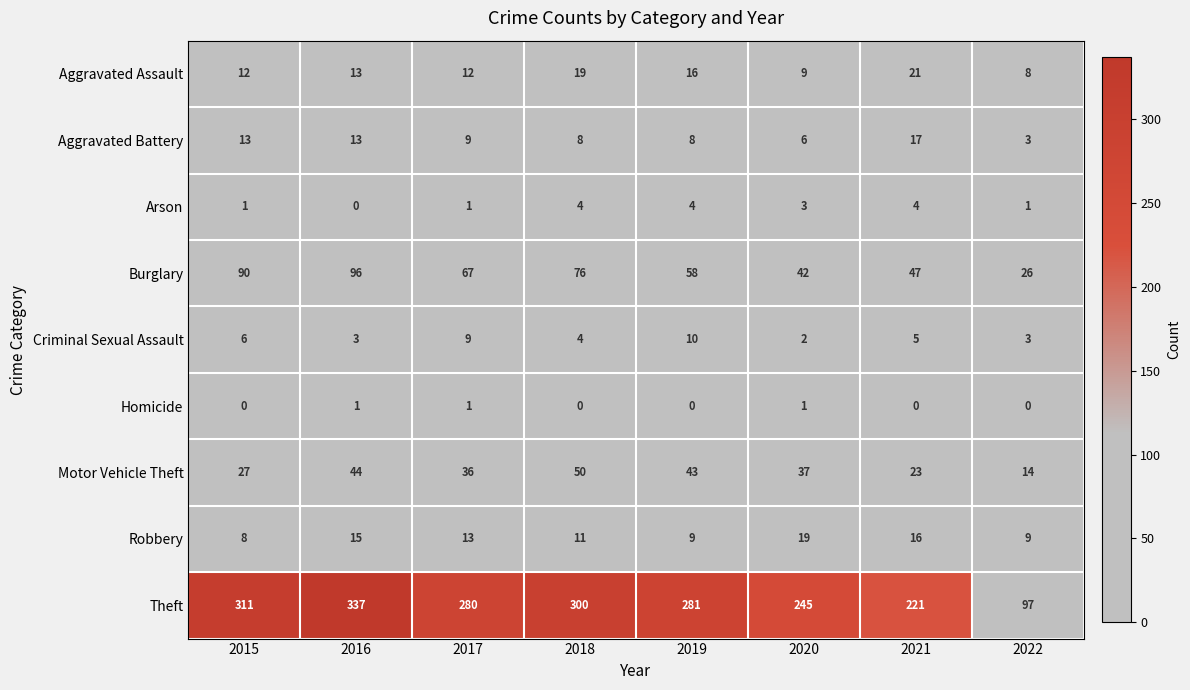

At which category is the sum across all series the highest?

2016